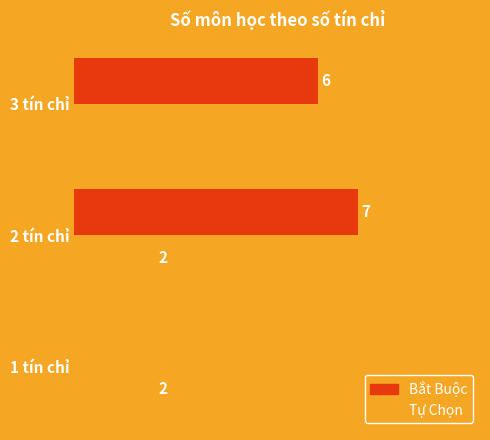

Which series changed the most between 1 tín chỉ and 3 tín chỉ?

Bắt Buộc